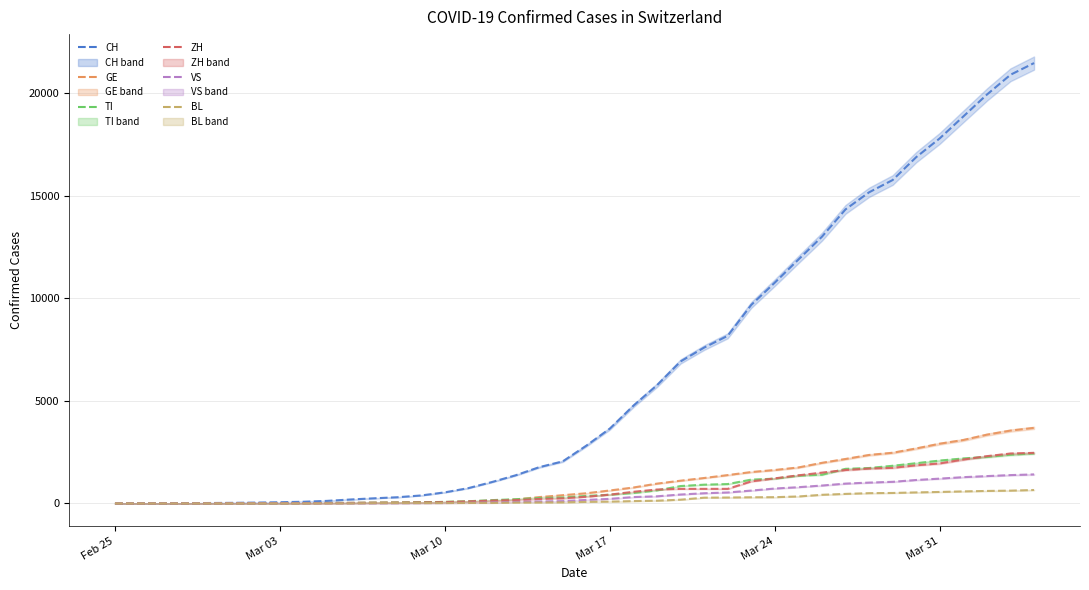

How many lines are shown in the chart?

6